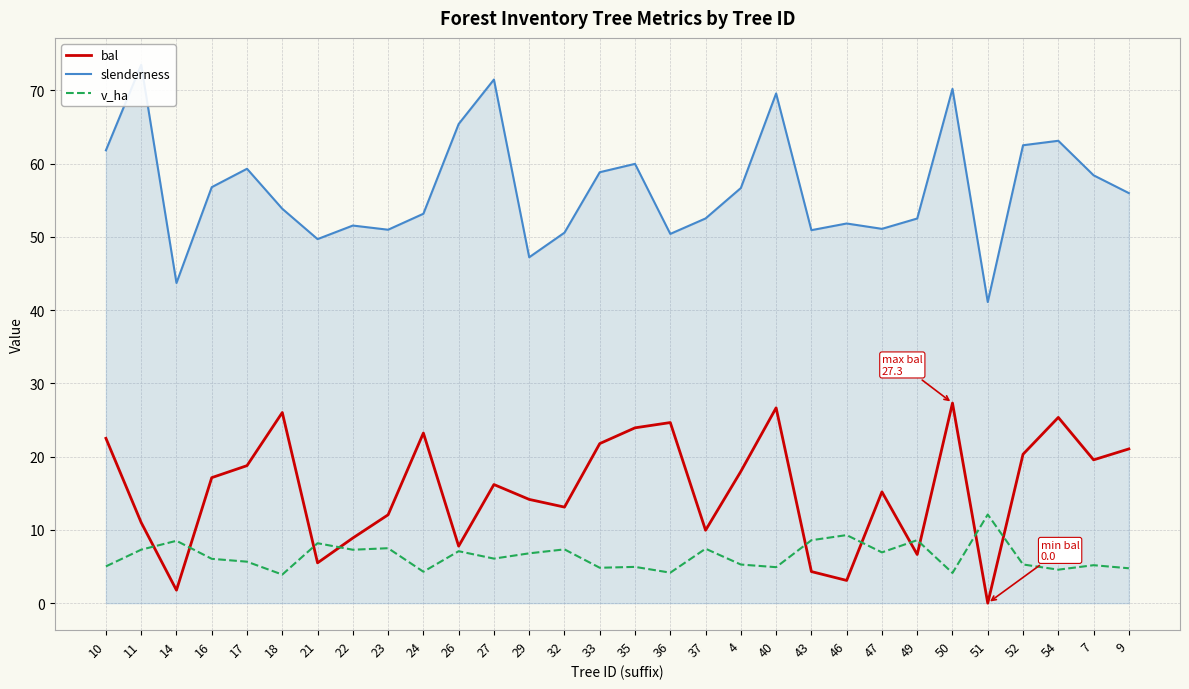

Where is the first local minimum for slenderness?

14